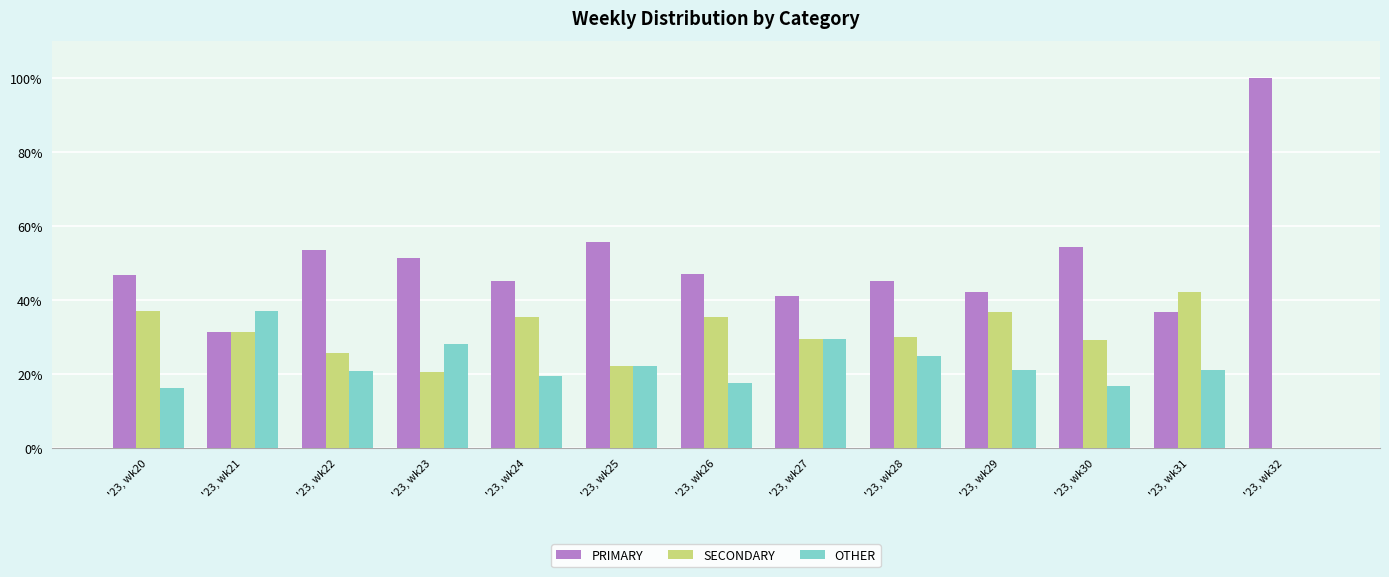

Does the chart contain stacked bars?

No